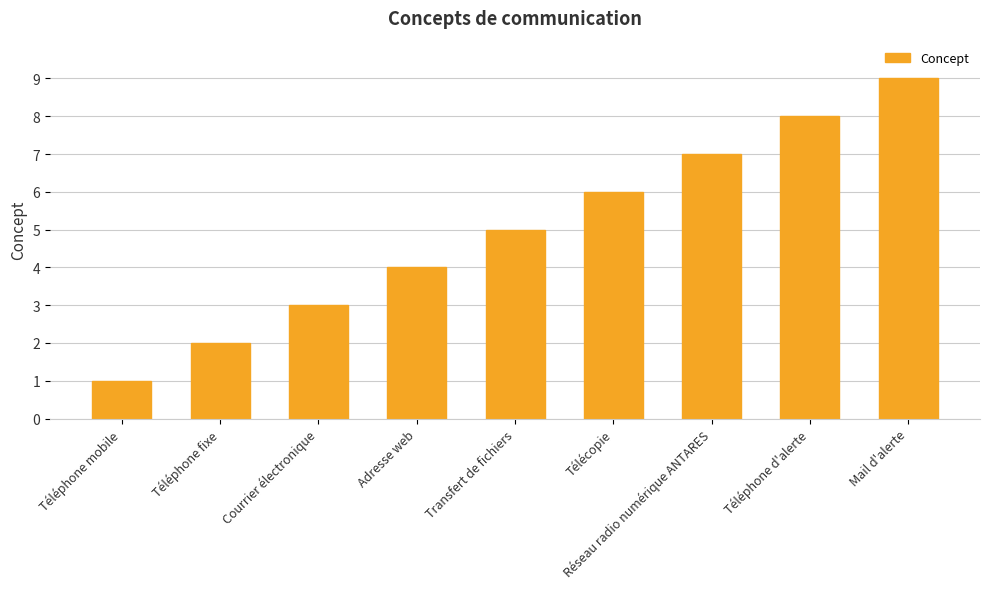

Approximately how many times larger is the value at Adresse web compared to Téléphone d'alerte?

0.5